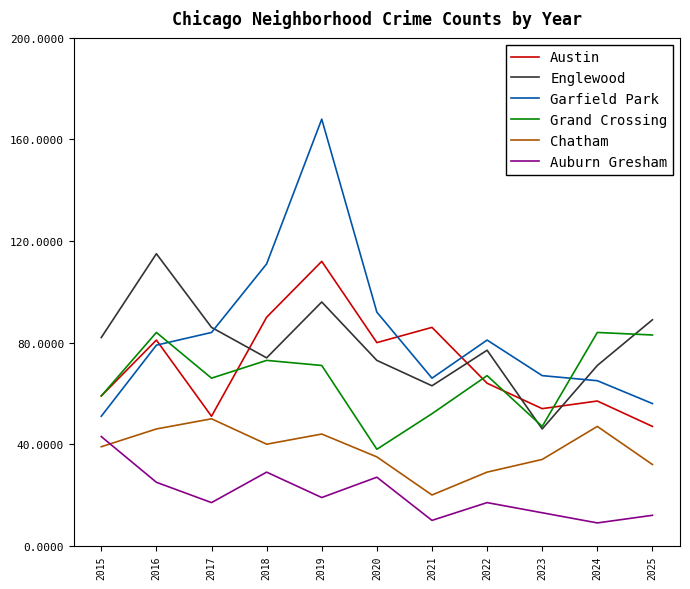

Between 2018 and 2019, which series saw the biggest shift?

Garfield Park